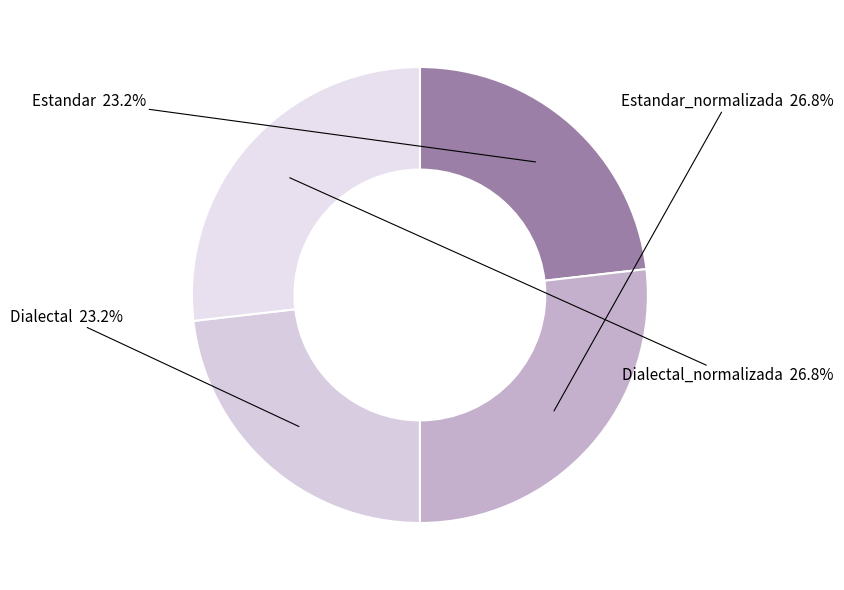

Is it true that Estandar_normalizada is 27% of the pie?

True